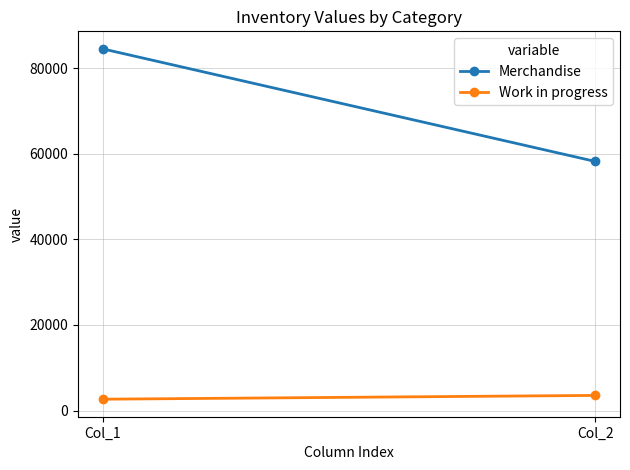

Which series has the largest range (max minus min)?

Merchandise